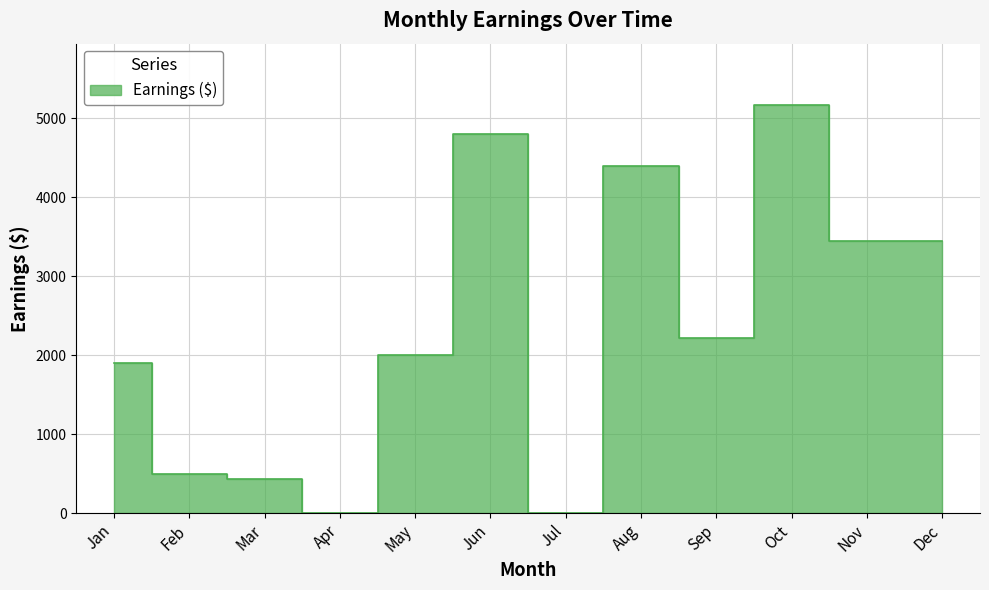

At which category does the data reach its first local valley?

Apr